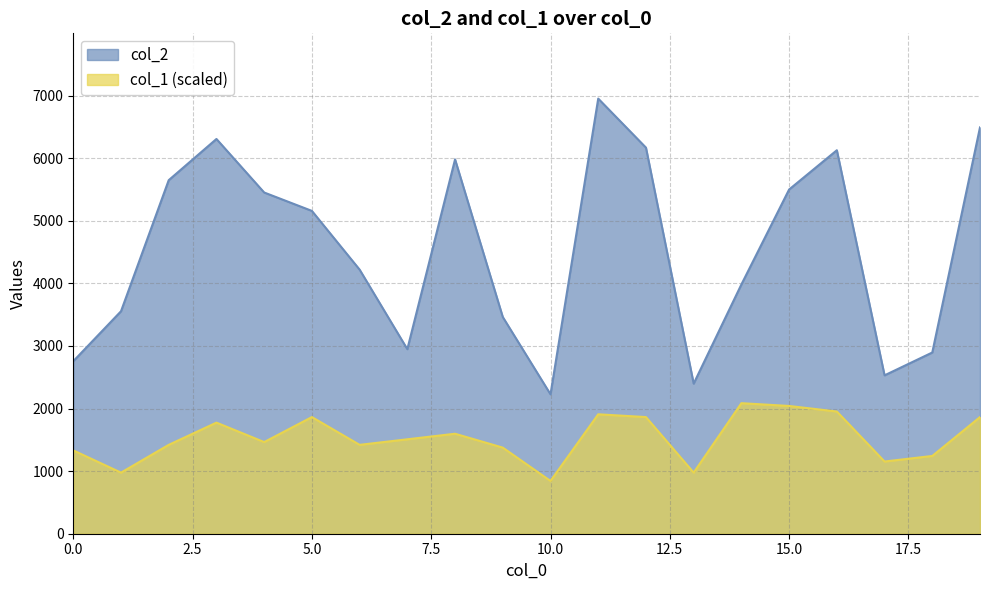

Which series changed the most between 18 and 19?

col_2